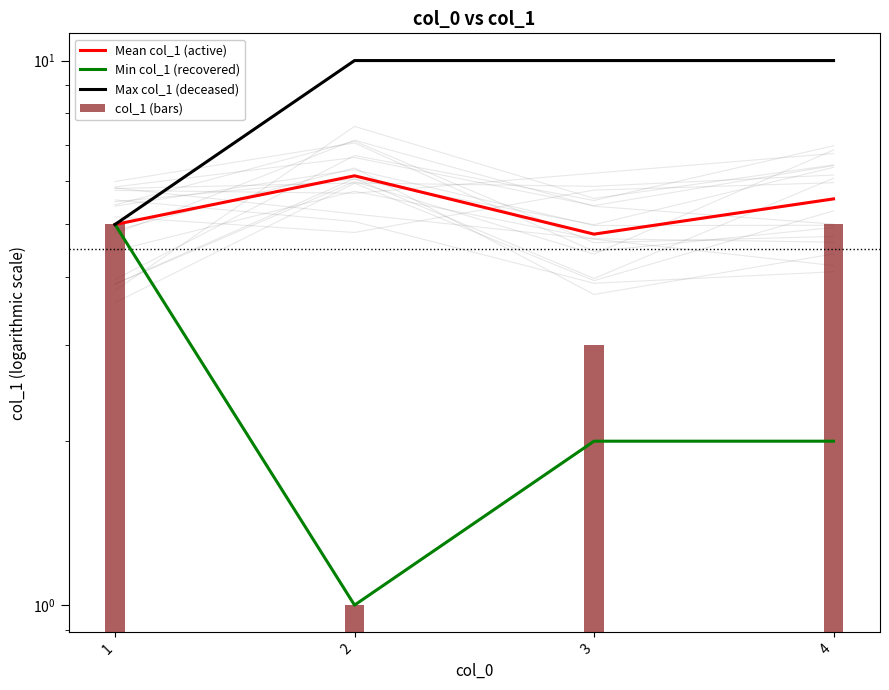

Reading left to right, what are all the values shown in this chart?

Mean col_1 (active): 1=5.0	2=6.1	3=4.8	4=5.6
Min col_1 (recovered): 1=5.0	2=1.0	3=2.0	4=2.0
Max col_1 (deceased): 1=5.0	2=10.0	3=10.0	4=10.0
col_1 (bars): 1=5.0	2=1.0	3=3.0	4=5.0